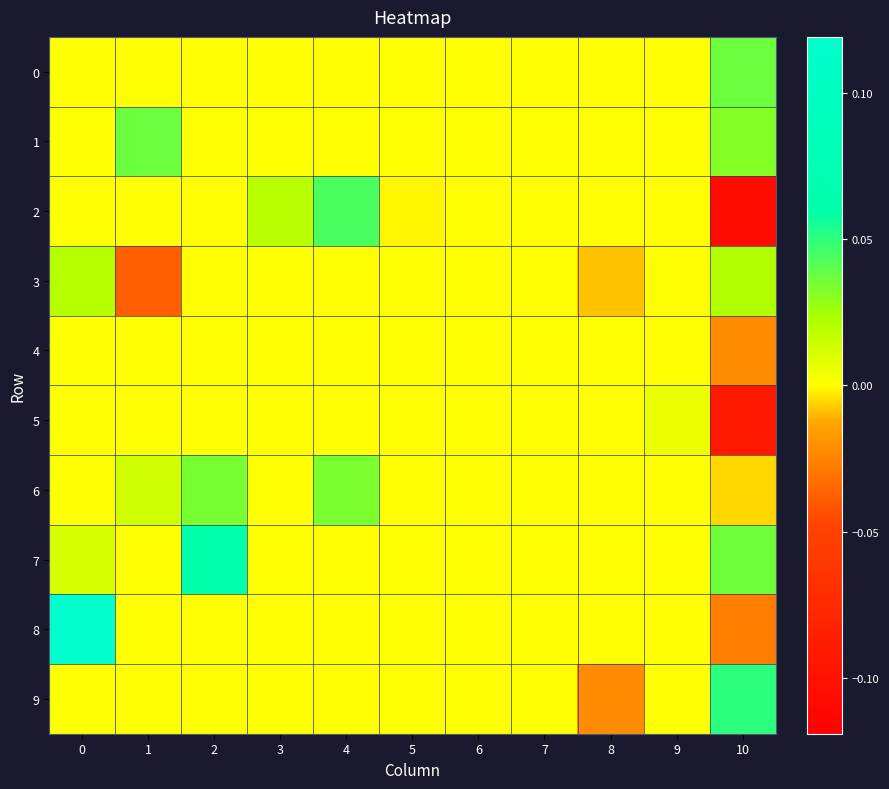

What is the spread (max minus min) of values at 2?

0.1